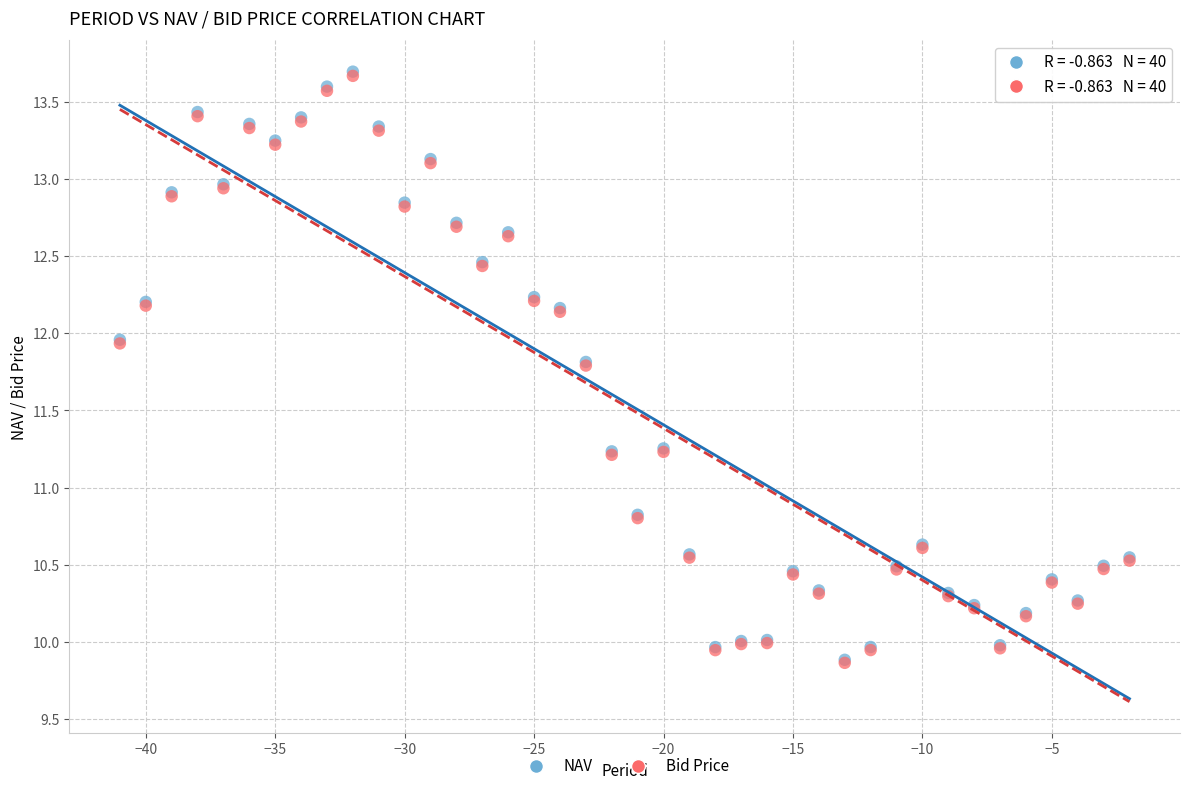

What are all the series names shown in the legend?

NAV, Bid Price